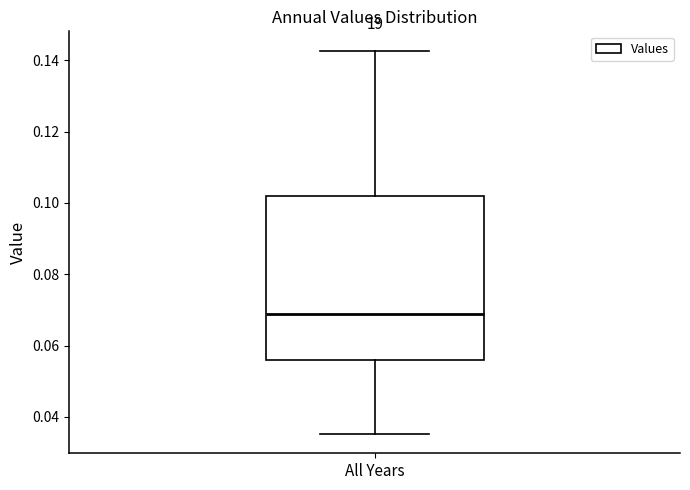

Read this box plot against the y-axis: the position of the median line, the range covered by the box, and the ends of both whiskers. The values are not printed on the chart, so give them approximately, as read against the axis.

median 0.068, box 0.056 to 0.102, whiskers 0.036 to 0.142